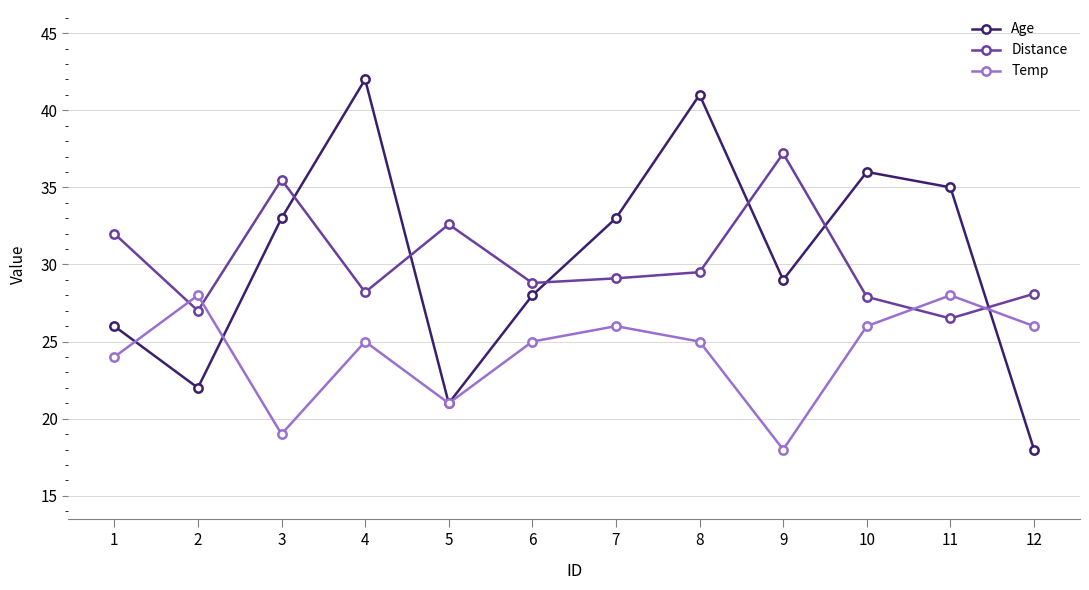

List the series in order of their peak value, highest first.

Age, Distance, Temp